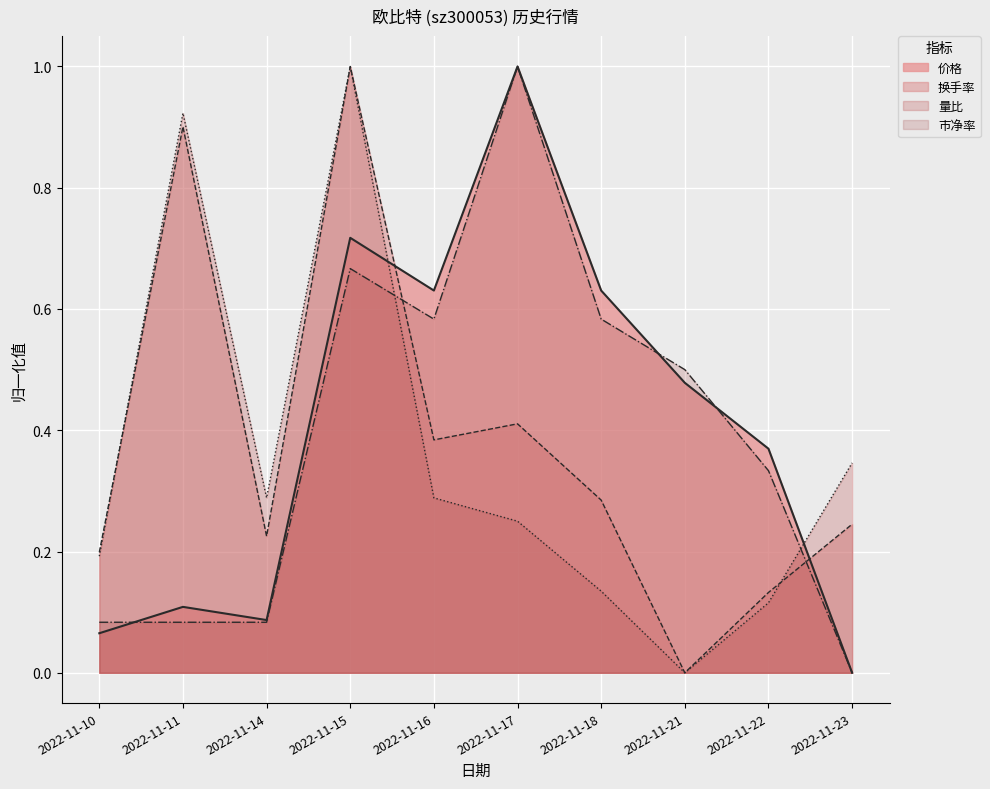

True or false: 市净率 has more than 2 points higher than both neighbors.

False